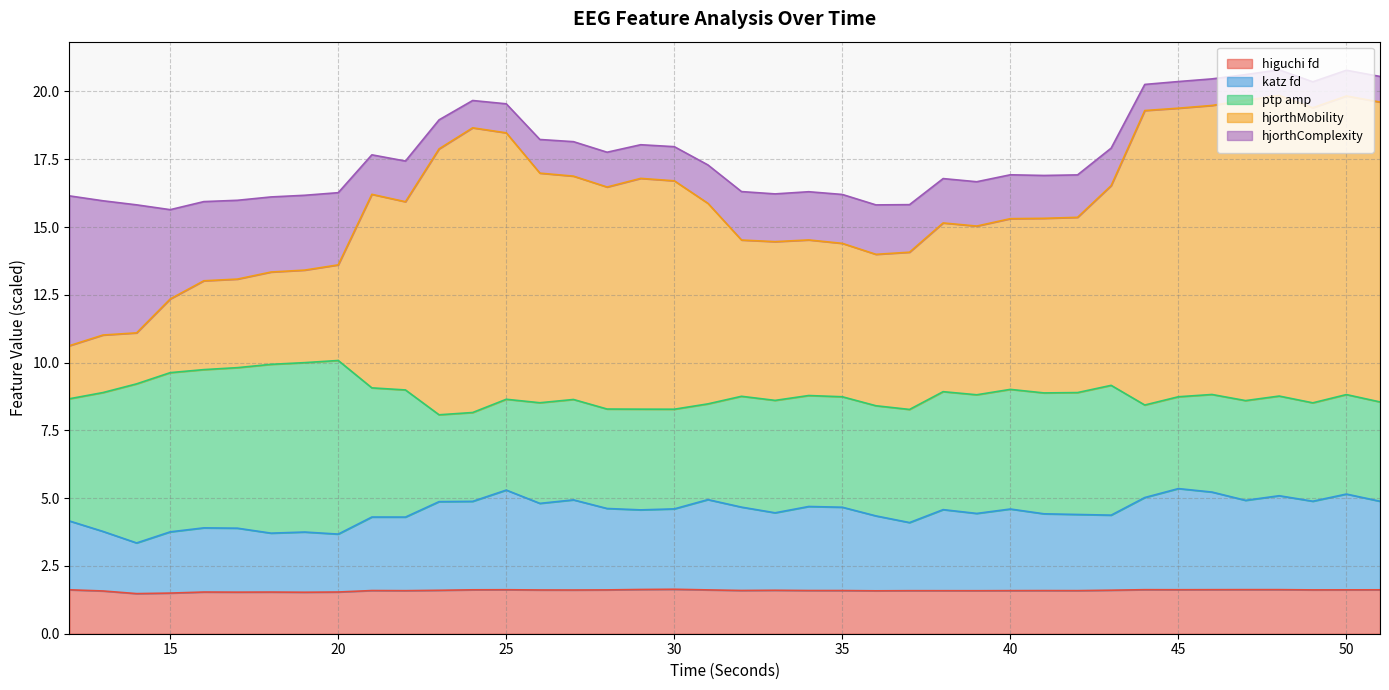

What value does the hjorthMobility_EEG series have at 24?

18.7